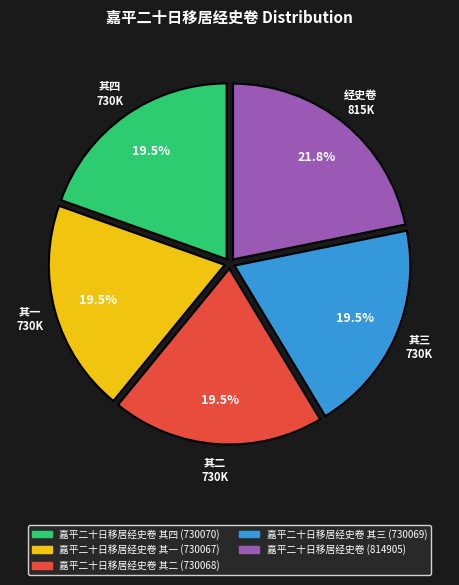

Does any single category account for the majority?

No